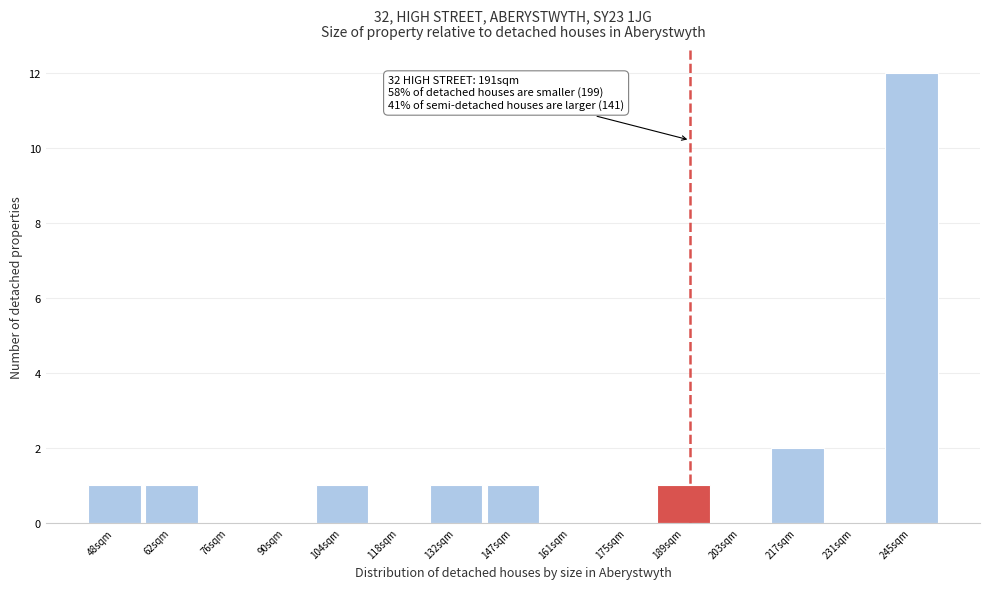

Over which range of the x-axis is the bar tallest?

238 to 254